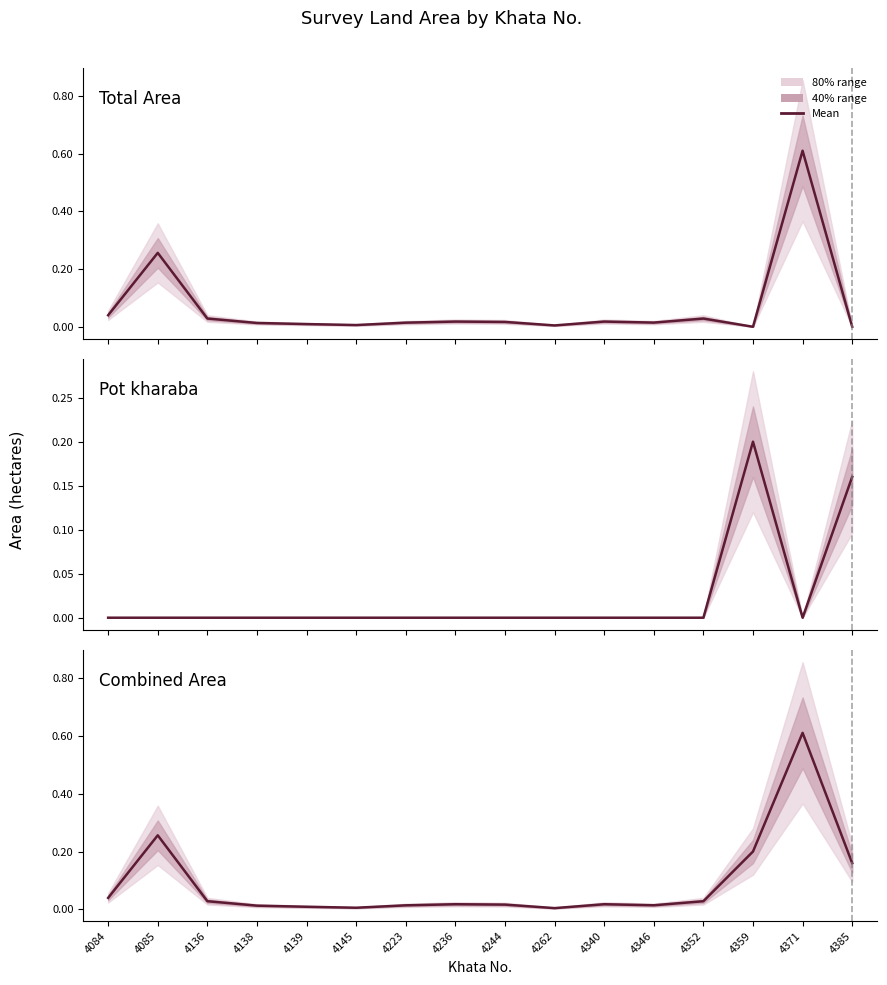

Rank the series by their maximum value, from highest to lowest.

Total Area, Combined Area, Pot kharaba